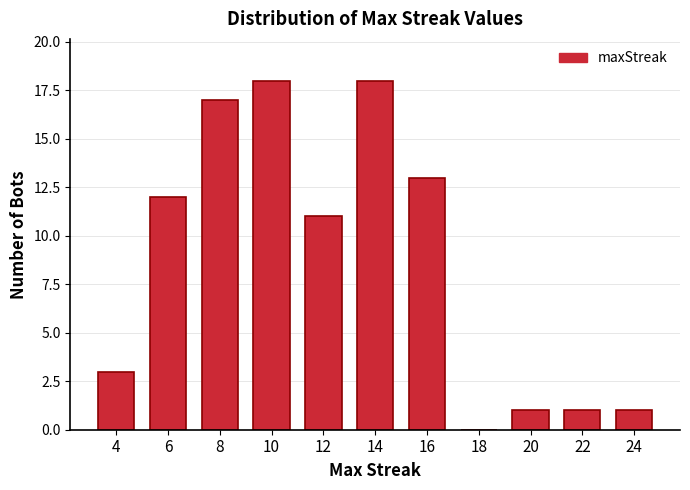

Reading left to right, list all the values displayed in this chart.

4=3	6=12	8=17	10=18	12=11	14=18	16=13	18=0	20=1	22=1	24=1